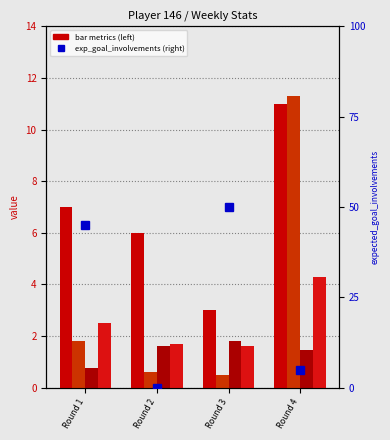

At Round 4, list the series in order from largest to smallest.

creativity, clearances_blocks_interceptions, ict_index, expected_goals_conceded, expected_goal_involvements